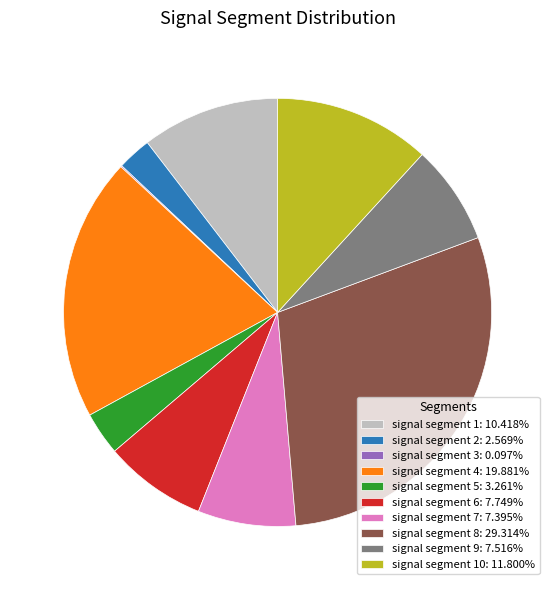

Combined, do signal segment 10: 11.800% and signal segment 2: 2.569% account for over 50%?

No